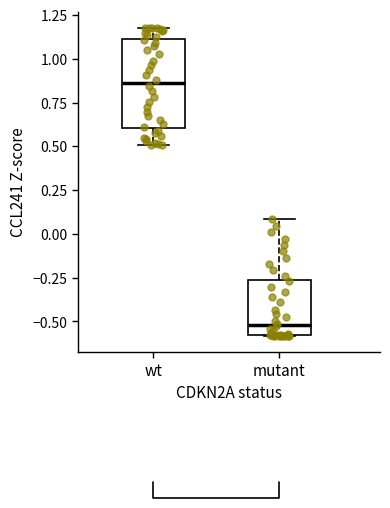

Reading left to right, read every box against the y-axis: the position of its median line, the range the box covers, and the ends of its whiskers. The values are not printed on the chart, so give them approximately, as read against the axis.

wt: median 0.85, box 0.60 to 1.10, whiskers 0.50 to 1.20
mutant: median -0.50, box -0.60 to -0.25, whiskers -0.60 to 0.10